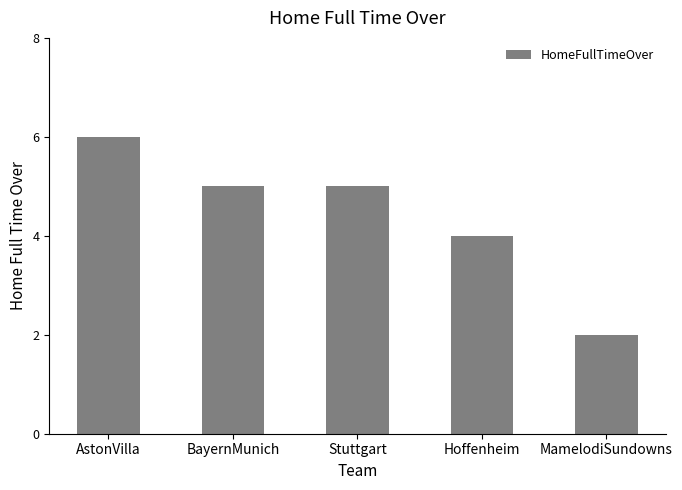

What is the label of the 2nd bar from the left?

BayernMunich